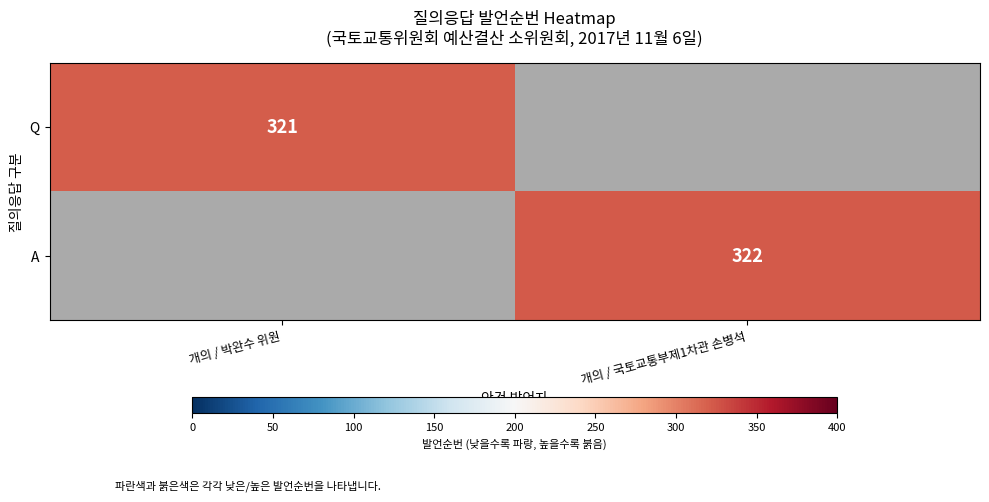

Is the value of Q at 개의 / 박완수 위원 greater than the value of A at 개의 / 국토교통부제1차관 손병석?

No